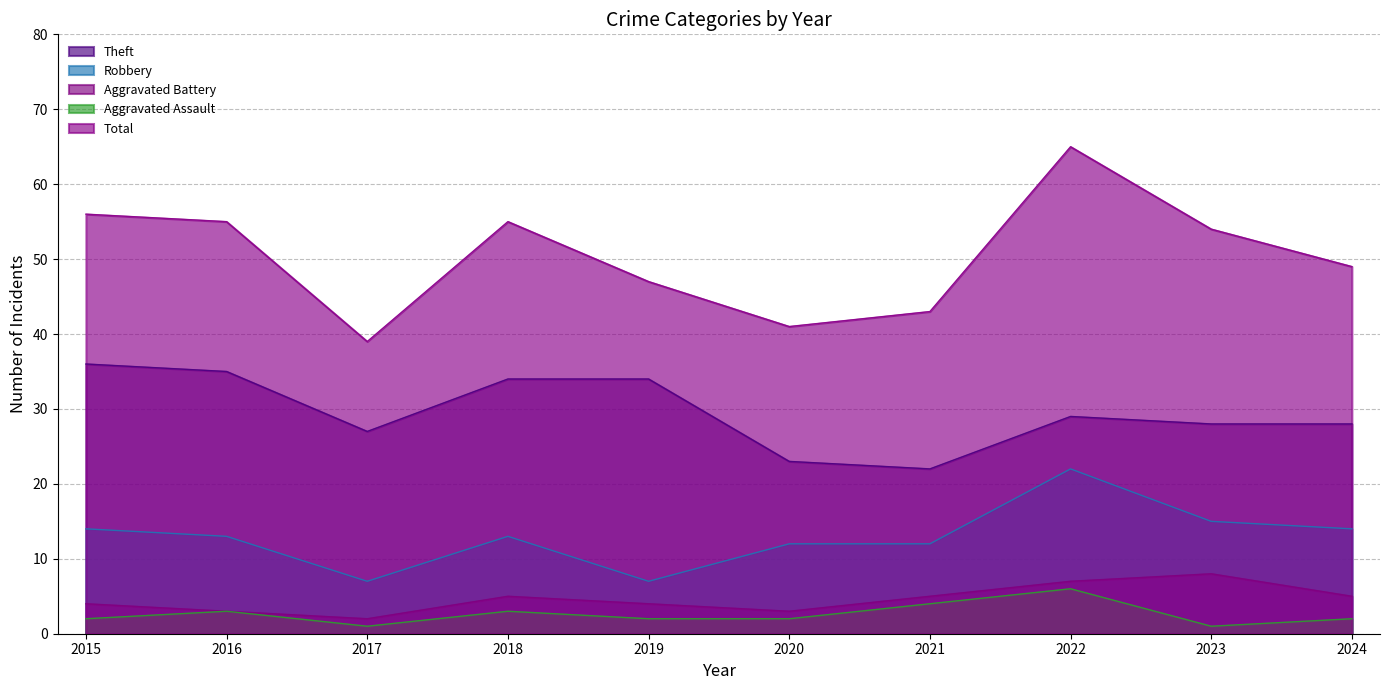

What is the value of the Robbery point at the 7th from the left?

12